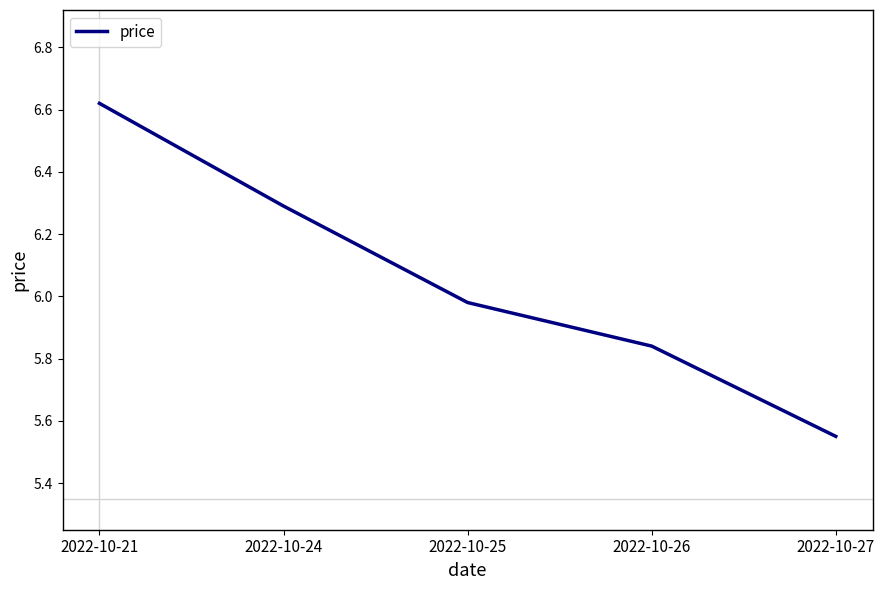

What is the average value?

6.1